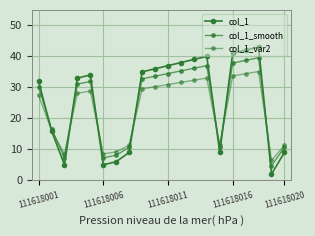

At which label does col_1 reach its peak?

17